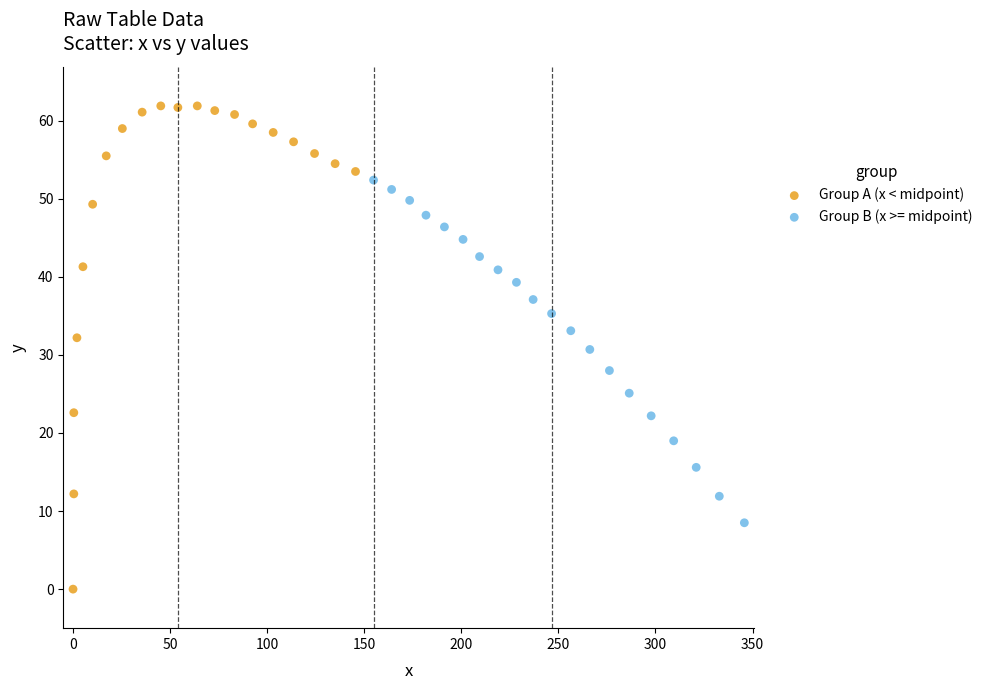

Which series reaches the minimum Y coordinate?

Group A (x < midpoint)